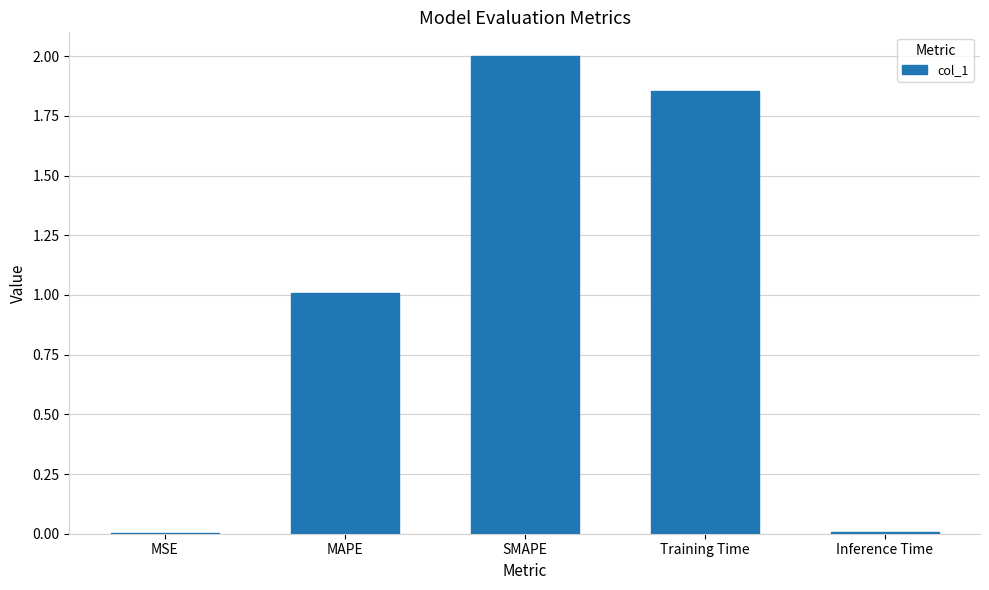

What is the ratio of the value at SMAPE to the value at MAPE?

2.0